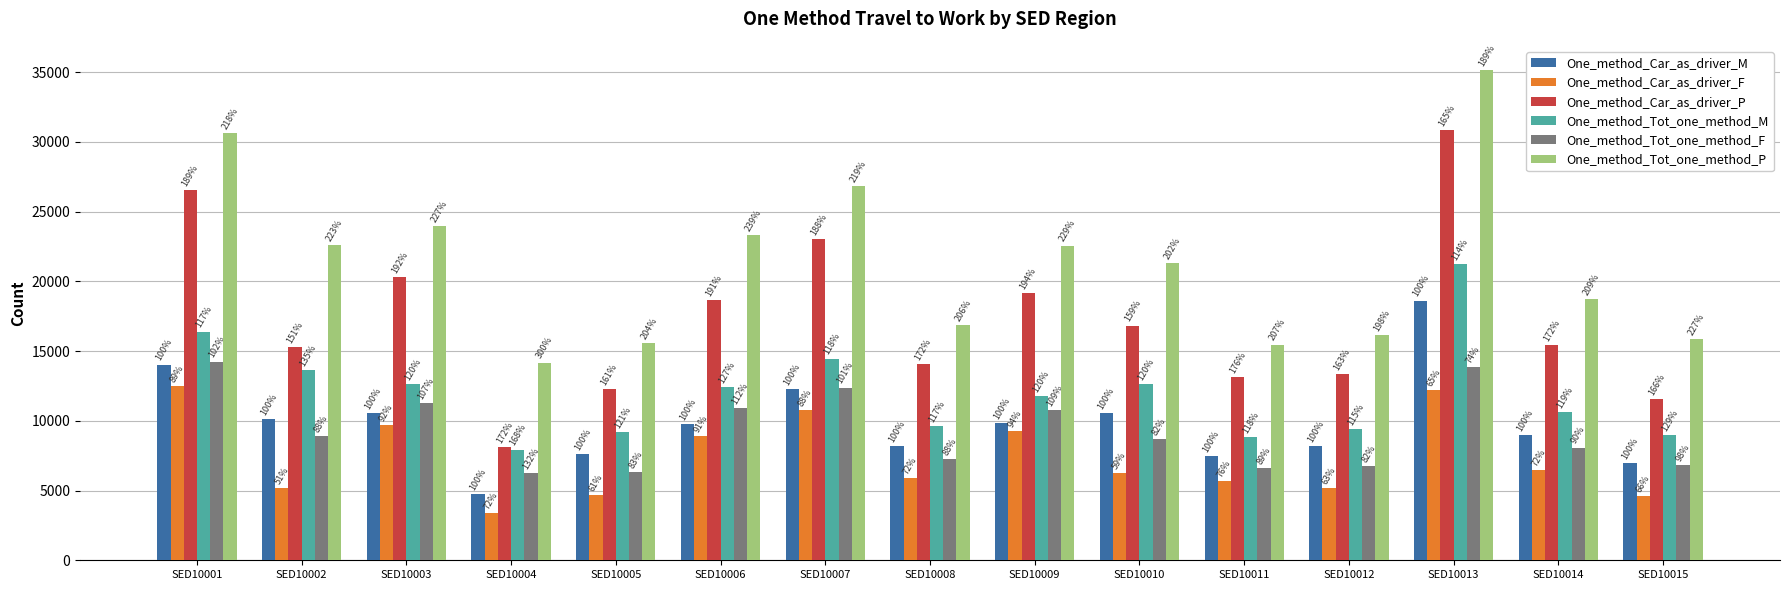

What is the approximate value of One_method_Car_as_driver_F at SED10011?

5689